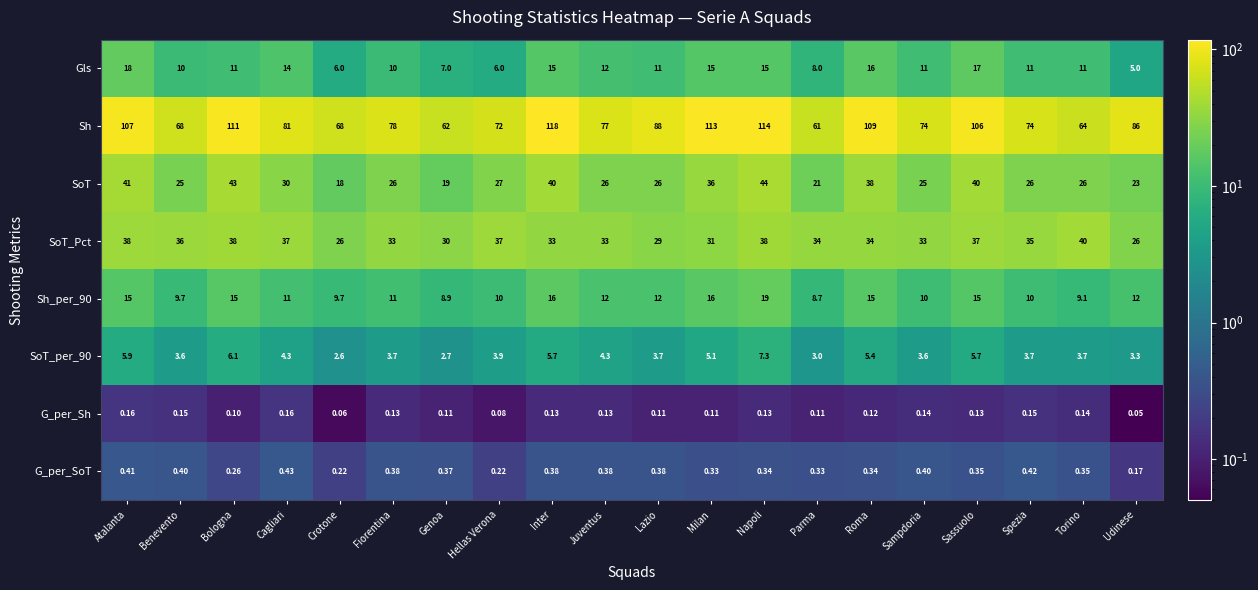

Which series changed the most between Atalanta and Spezia?

Sh